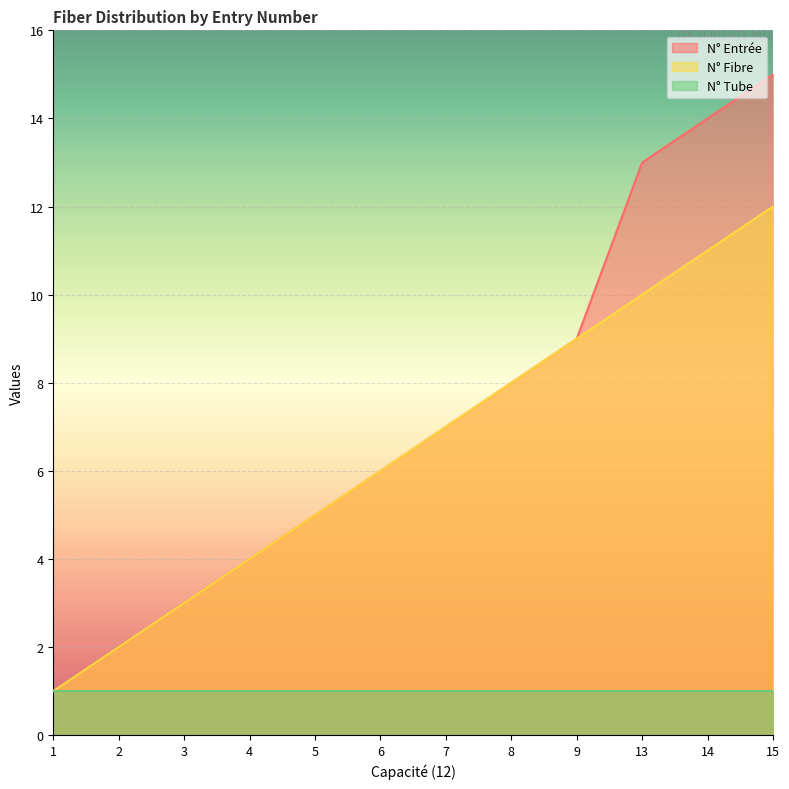

True or false: N° Entrée and N° Fibre cross at least once.

False